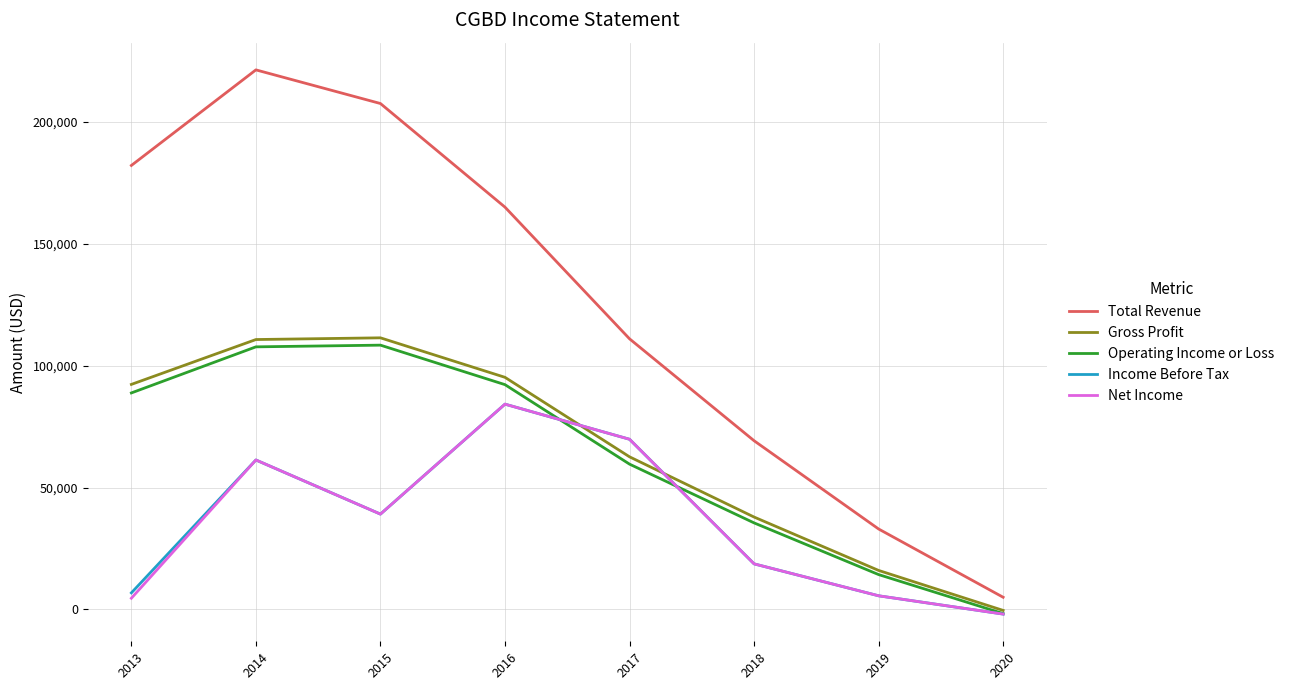

What is the maximum value shown in the chart?

221300